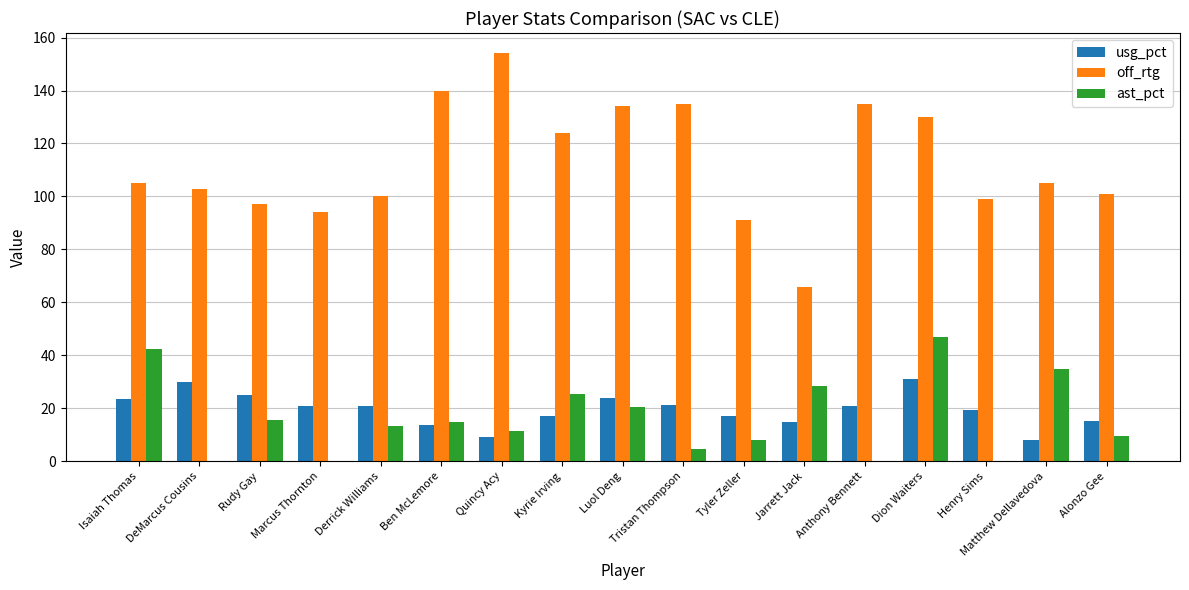

Which series has the widest spread of values?

off_rtg